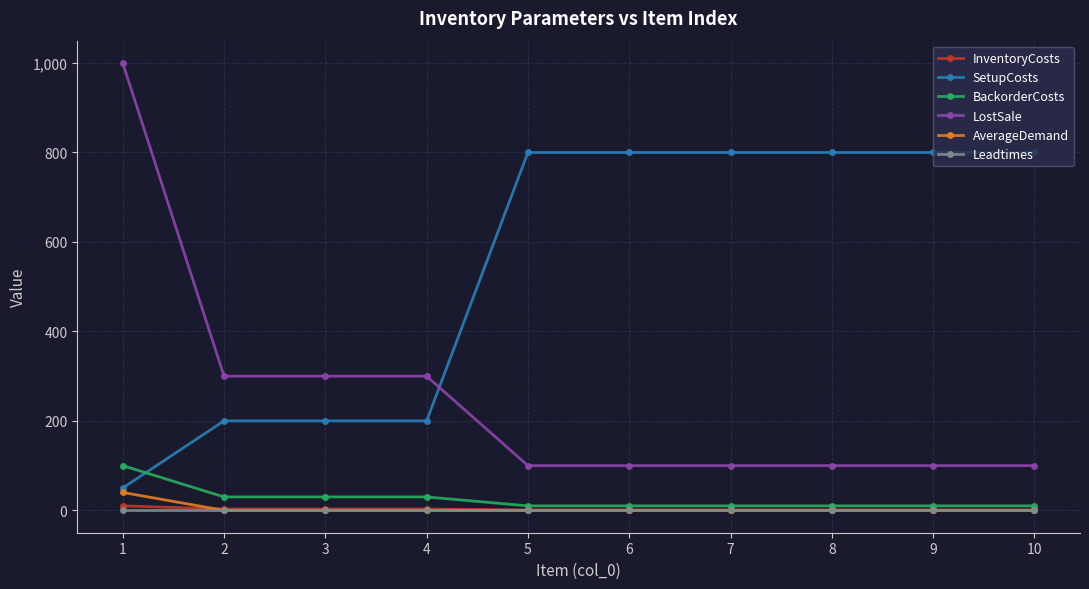

At which category is the sum across all series the highest?

1